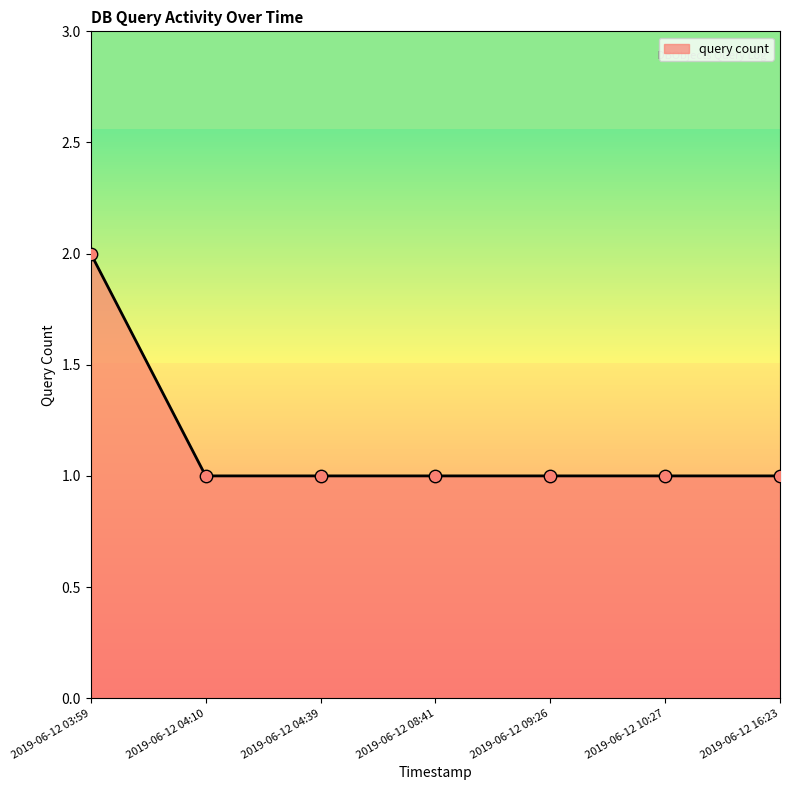

What is the ratio of the value at 2019-06-12 04:39 to the value at 2019-06-12 08:41?

1.0